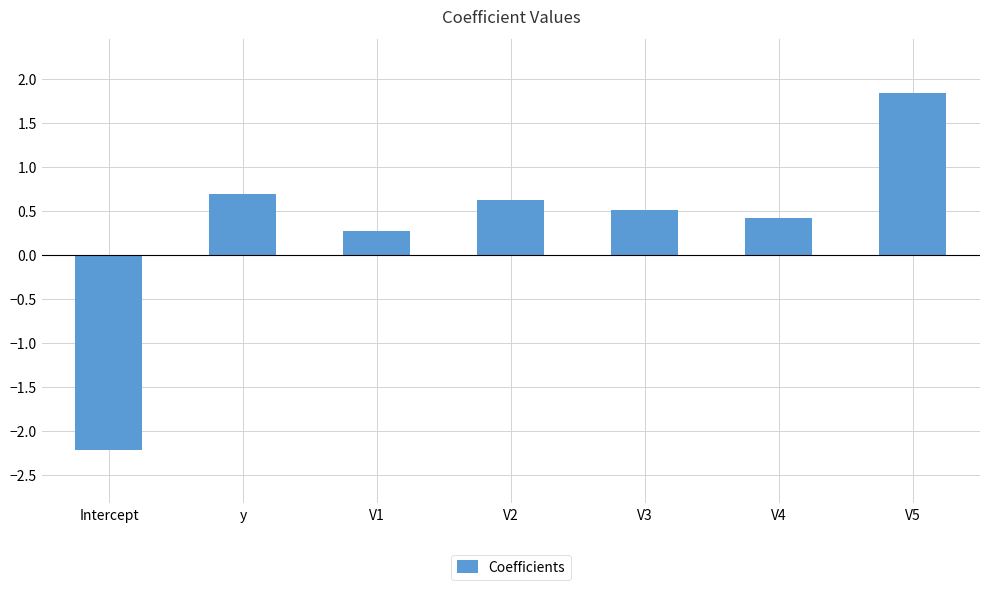

How many negative values are there?

1